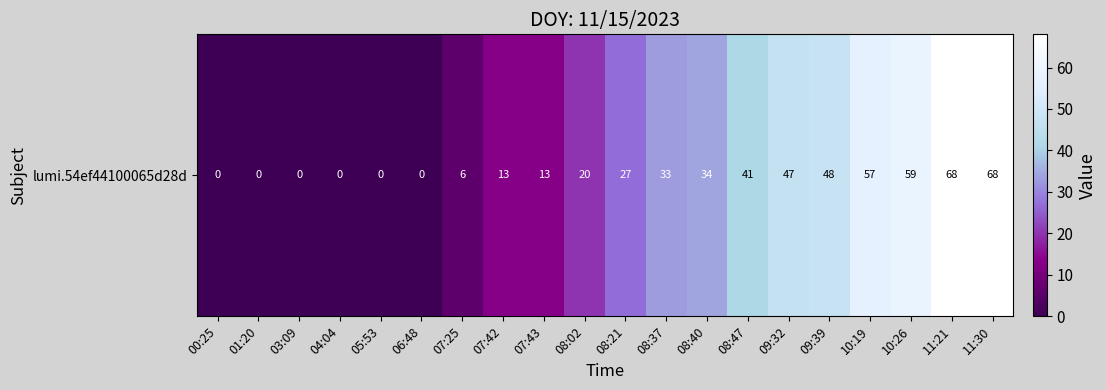

At which category does the chart reach its peak across all series?

11:21